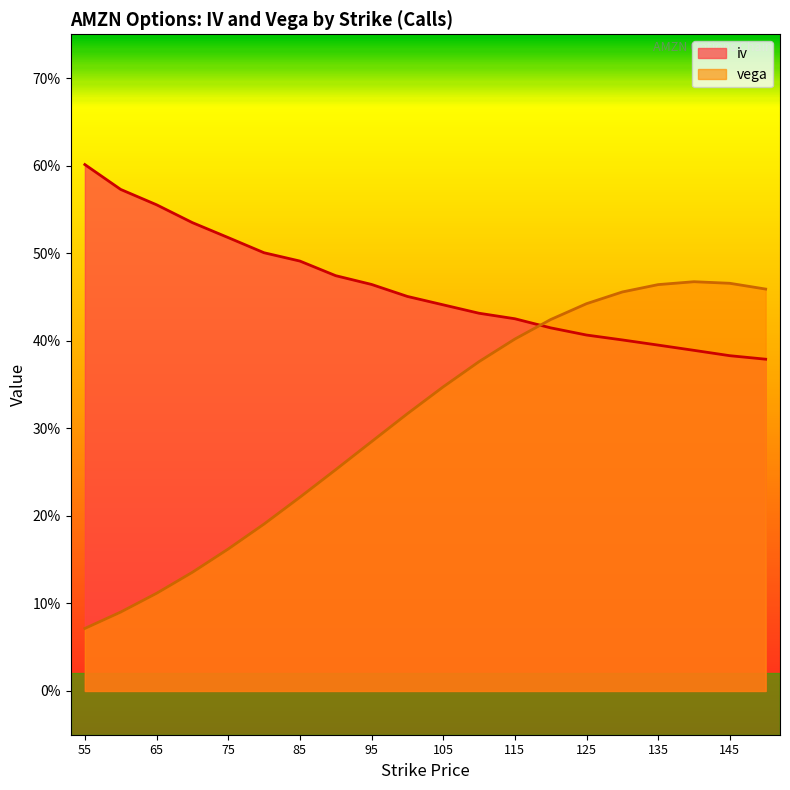

True or false: vega has more than 2 interior local peaks.

False